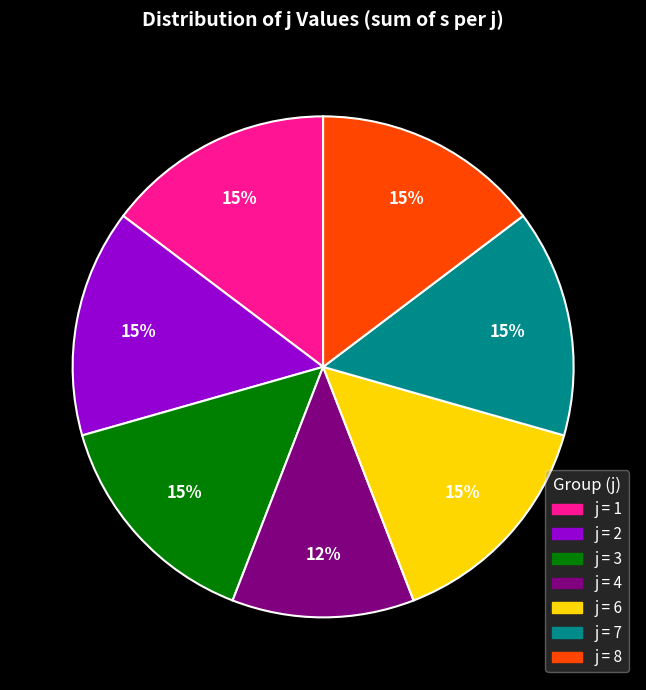

To the nearest percent, what is the difference between the largest and smallest slice percentages?

3%